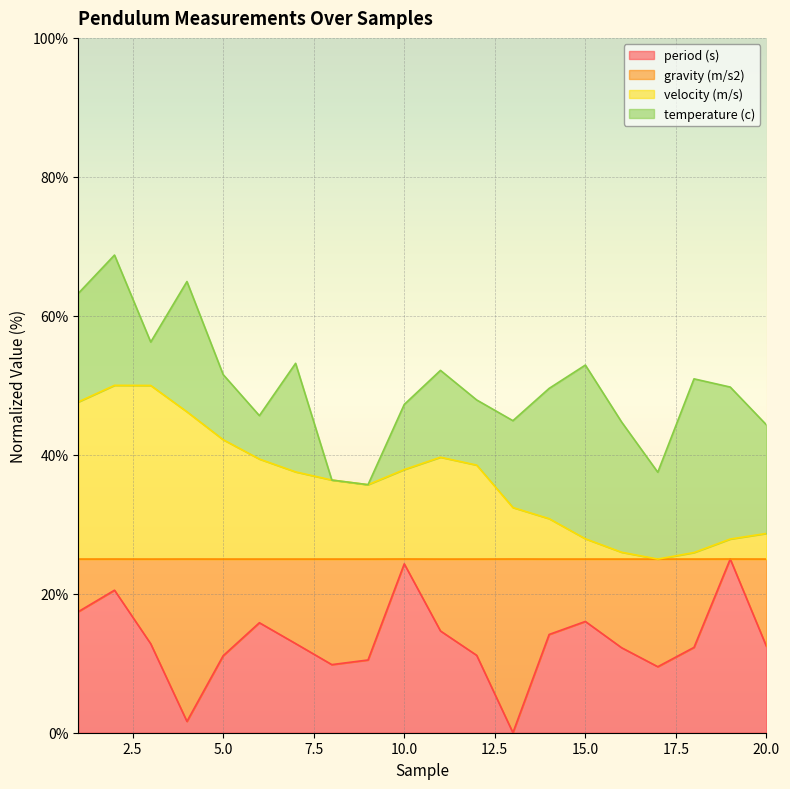

The period (s) series shows 14.1 at 14. True or false?

True